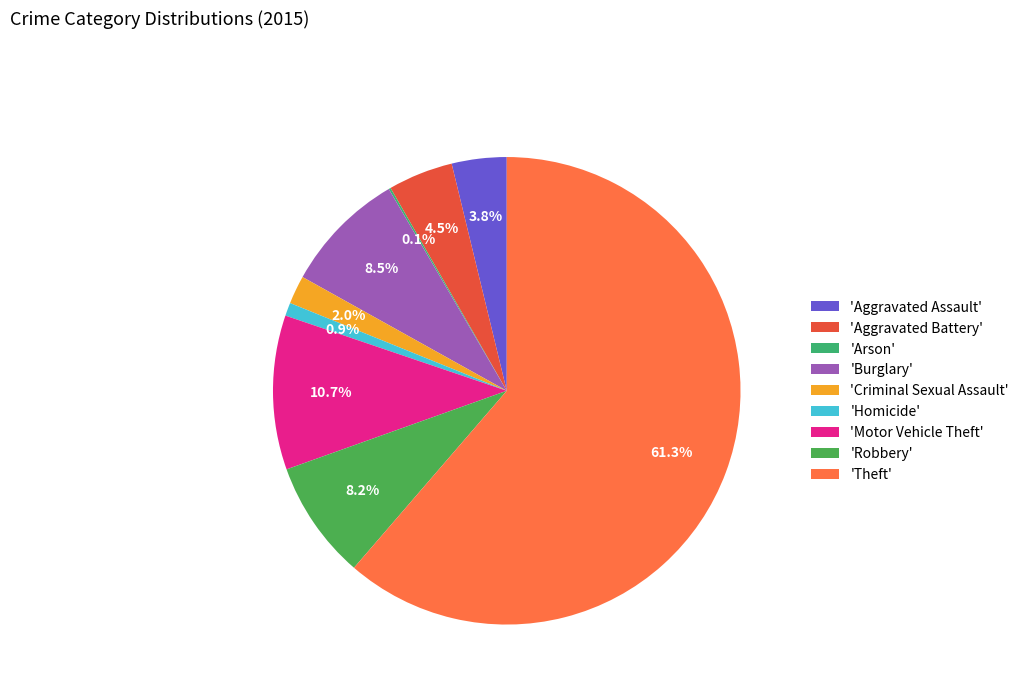

Rank the categories by value from highest to lowest.

Theft, Motor Vehicle Theft, Burglary, Robbery, Aggravated Battery, Aggravated Assault, Criminal Sexual Assault, Homicide, Arson